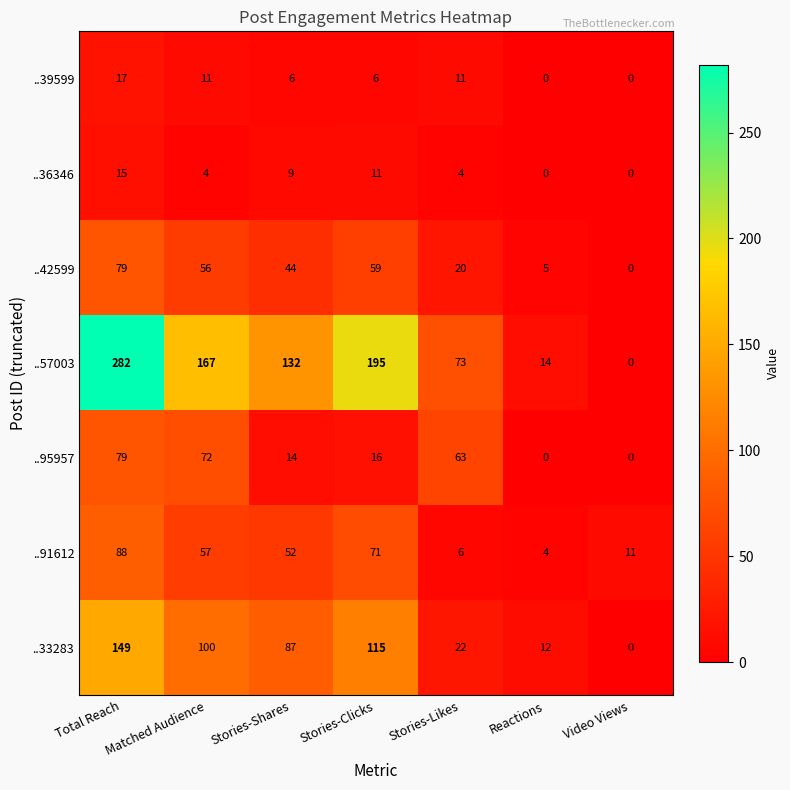

What is the average value of the ..42599 series?

38